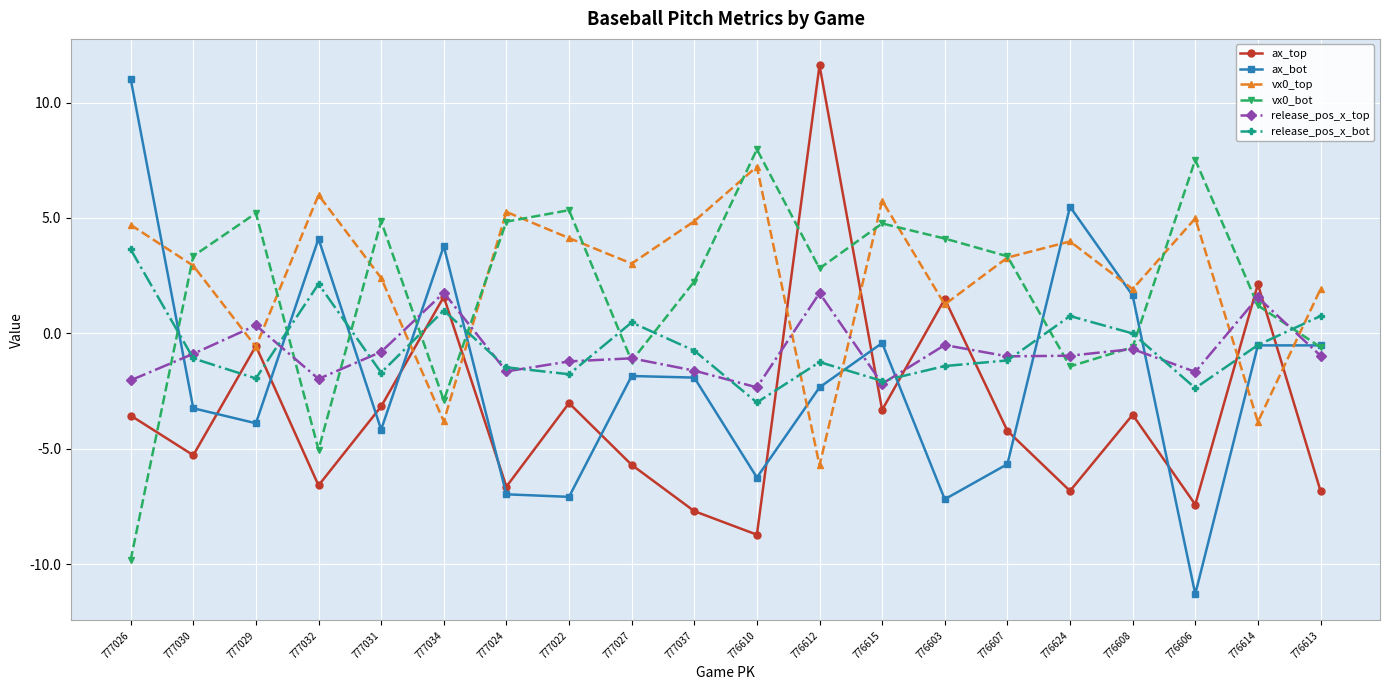

What position from the left is 776603?

14